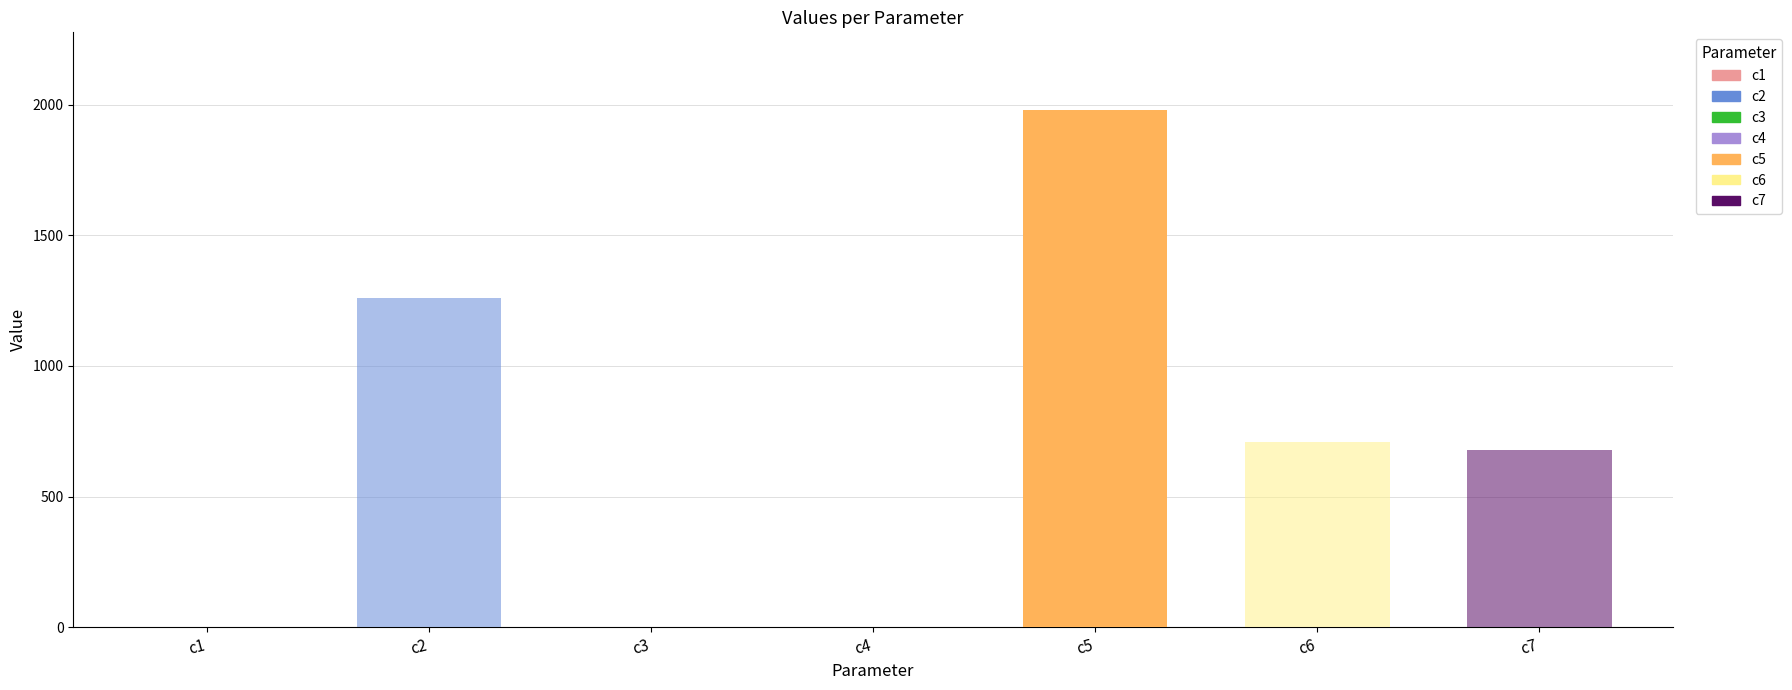

Read the value at c1.

0.5